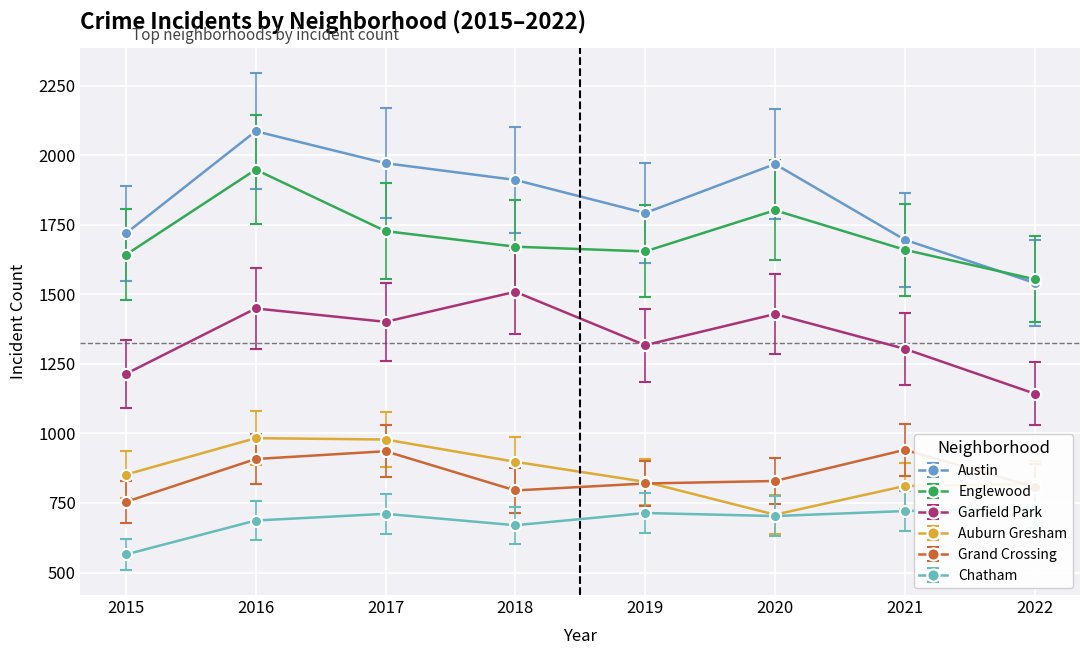

True or false: Garfield Park and Auburn Gresham intersect in this chart.

False